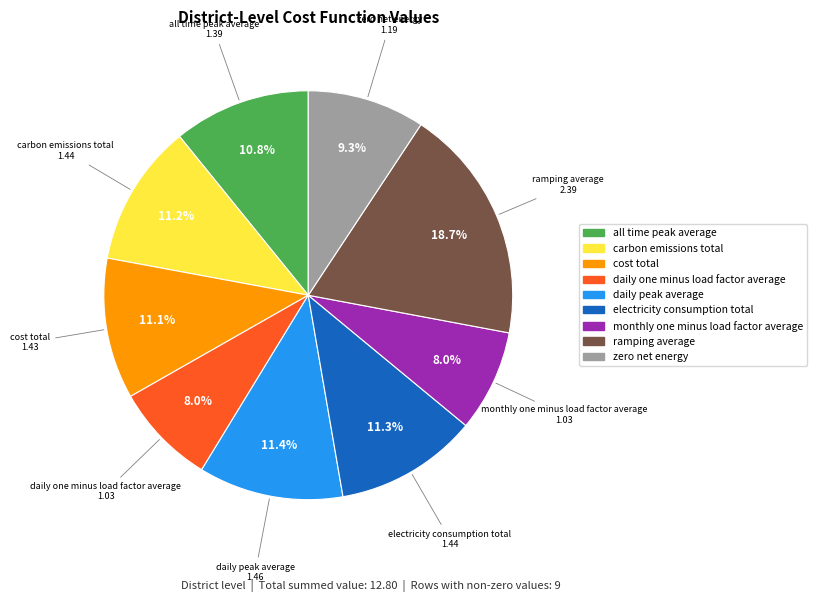

Is there any slice that represents more than half of the pie?

No